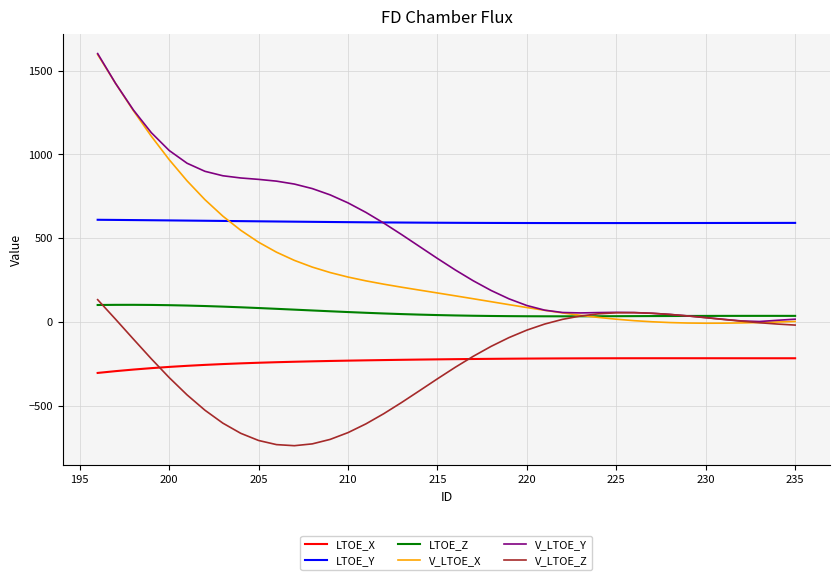

Which series ends up on top after the final intersection of V_LTOE_X and LTOE_Y?

LTOE_Y